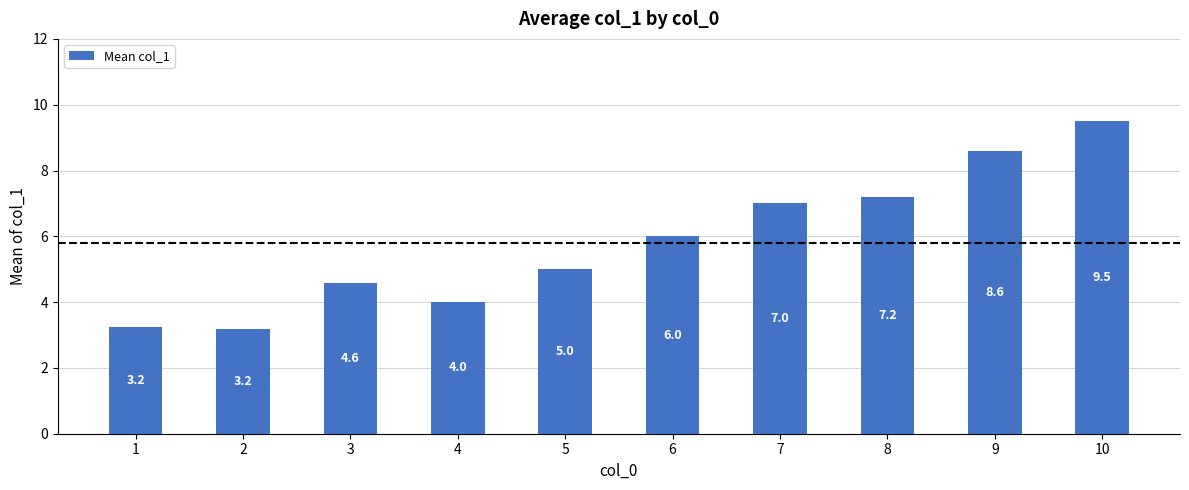

True or false: the data shows 6.8 at 4.

False